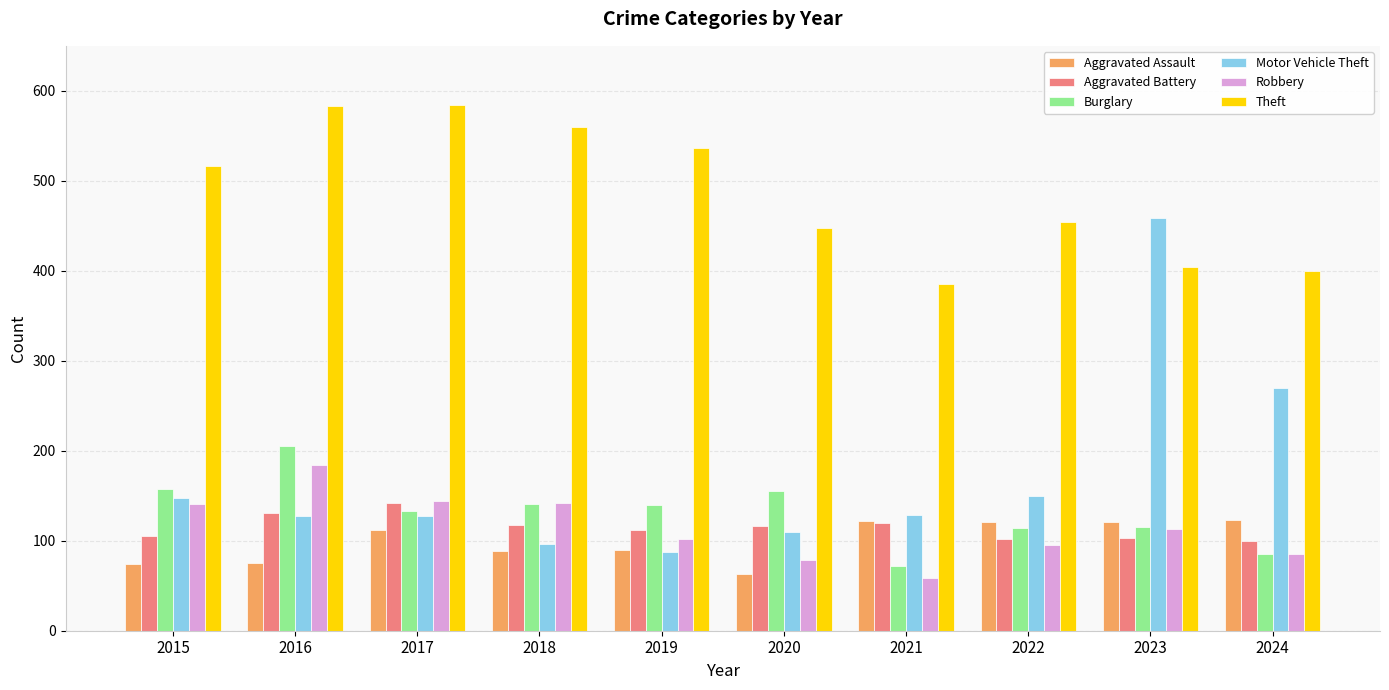

Is it true that Theft equals 951 at 2019?

False